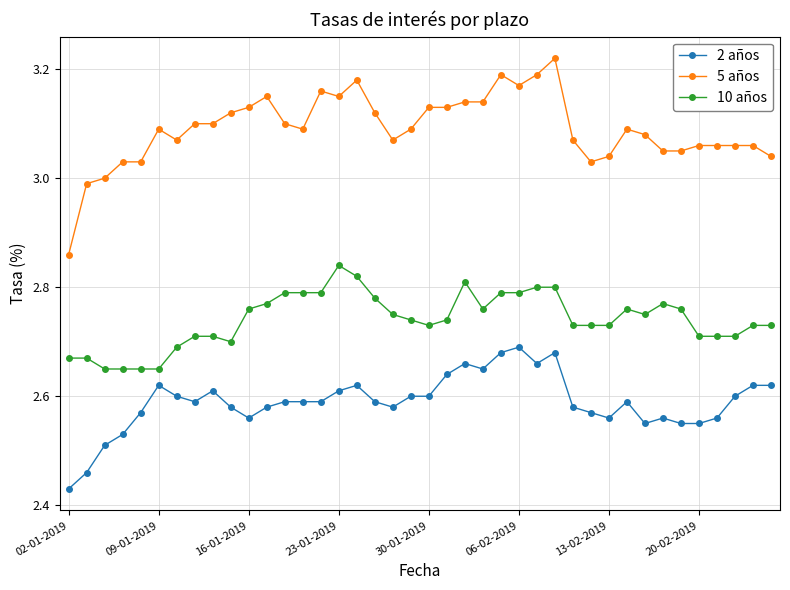

True or false: 5 años and 10 años cross at least once.

False